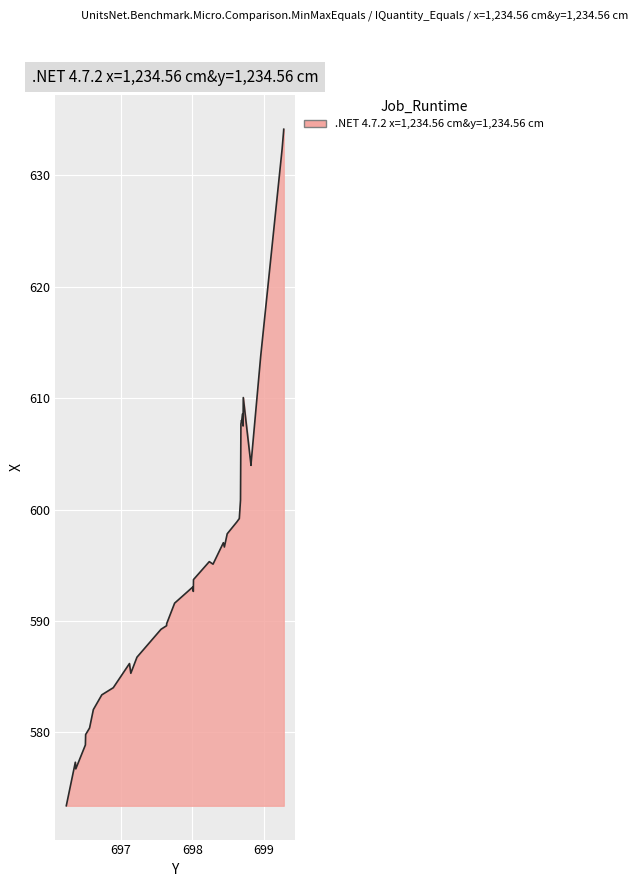

What is the difference between the maximum and minimum values?

60.7